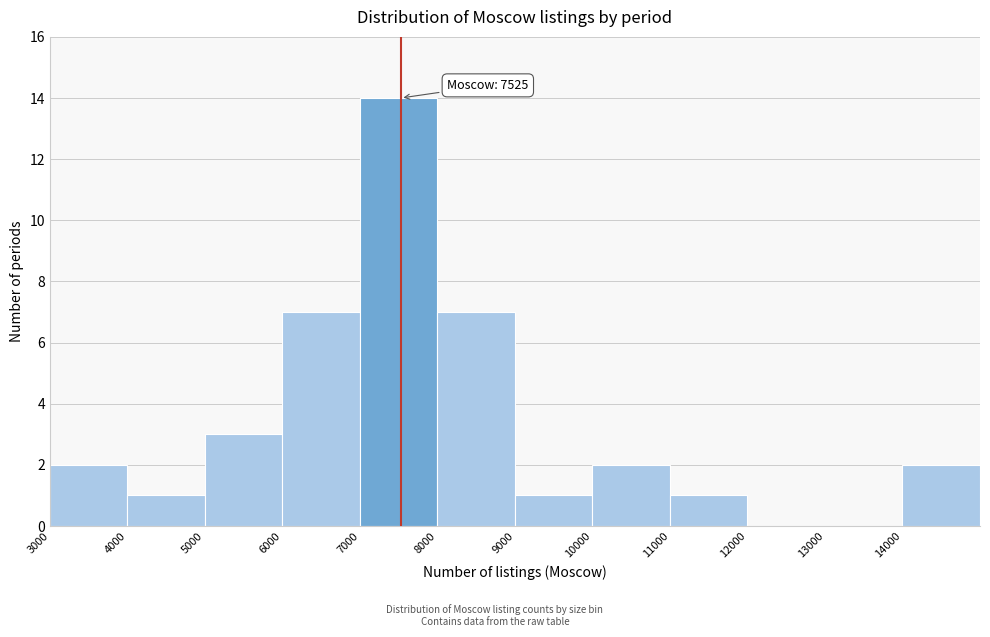

Over which range of the x-axis is the bar tallest?

7000 to 8000